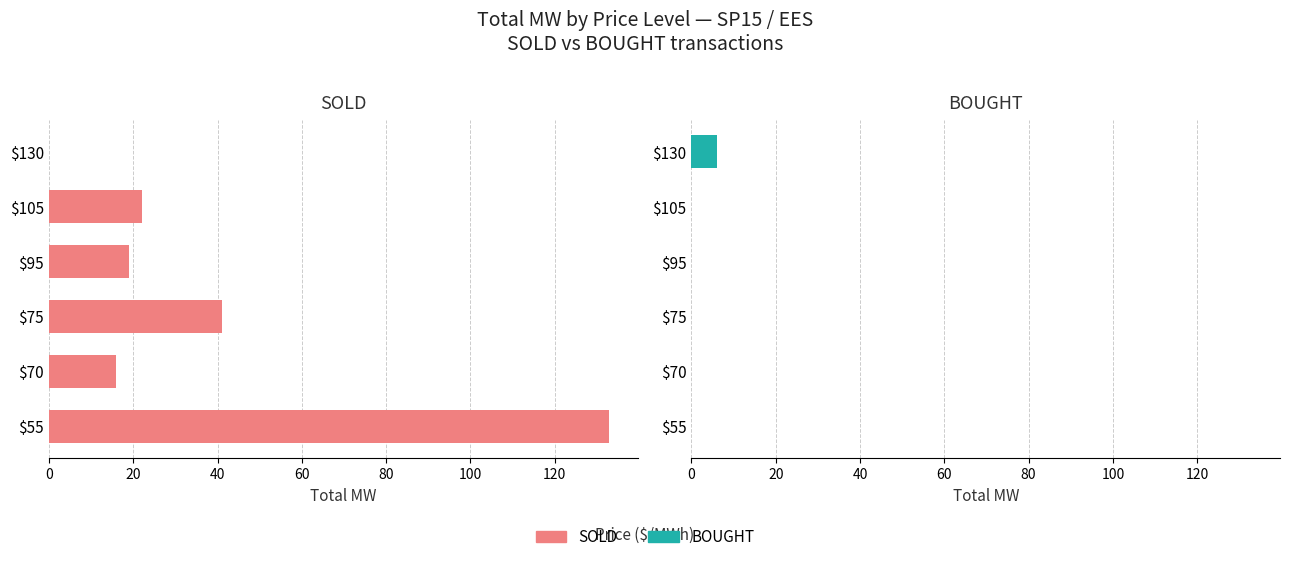

Rank the series by their maximum value, from highest to lowest.

SOLD, BOUGHT